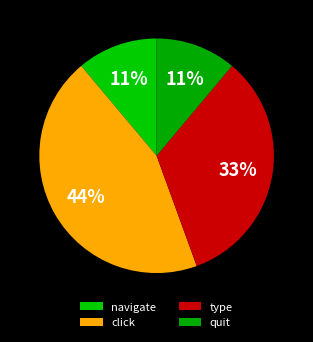

How many segments does this pie chart have?

4